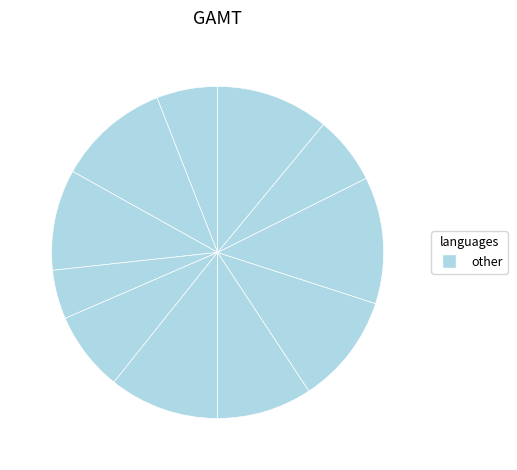

How many segments does this pie chart have?

11